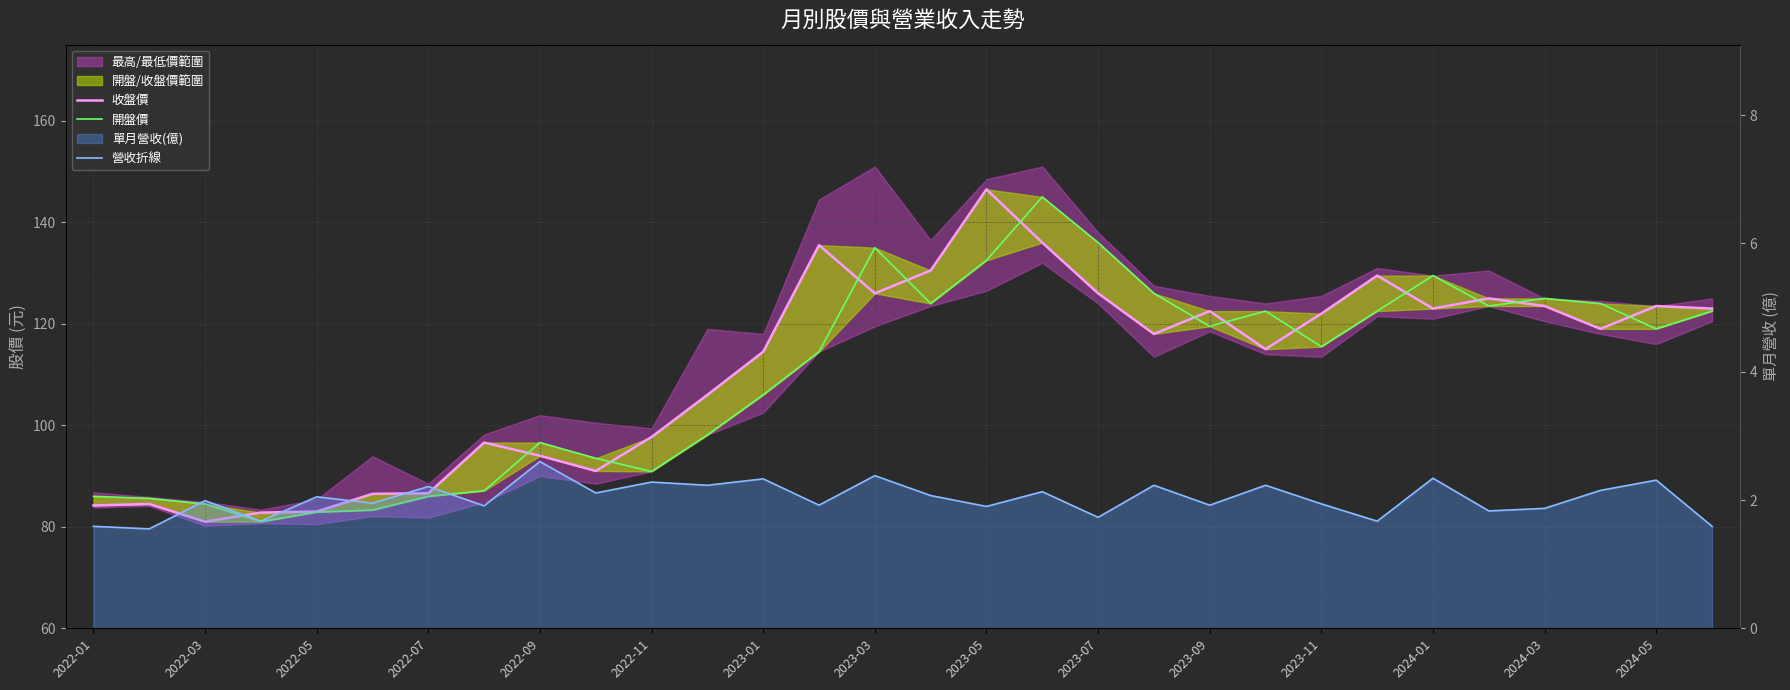

Does the chart display data point markers on the line(s)?

No